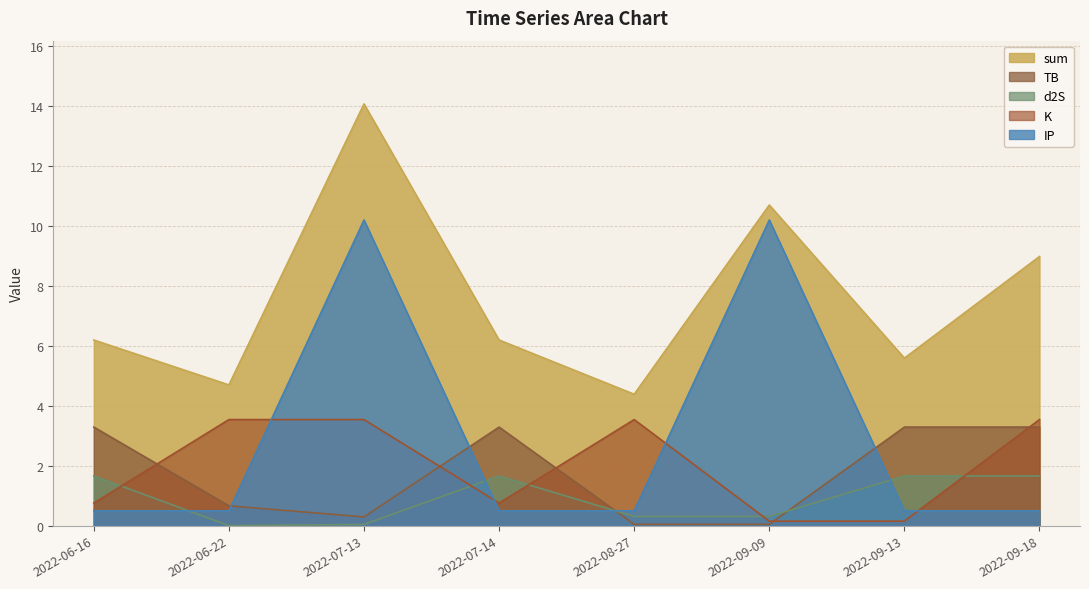

Which series has the largest total across all categories?

sum